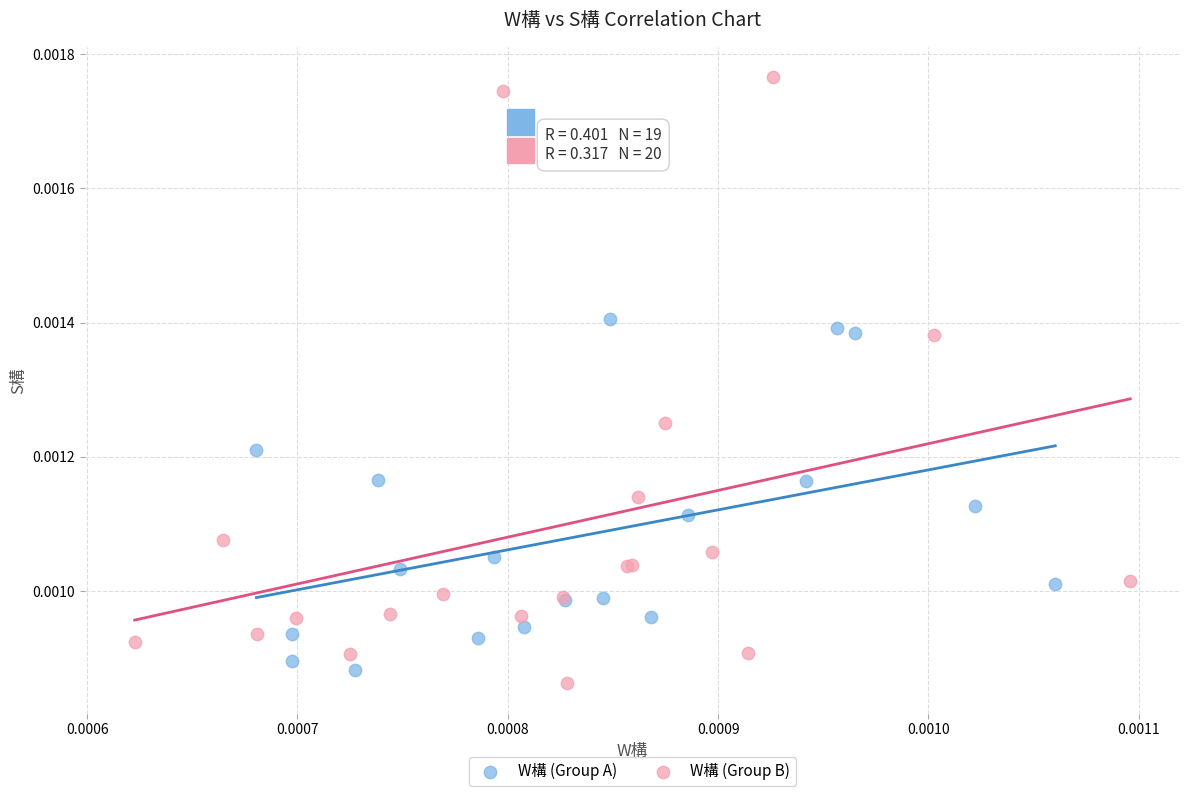

Which series has the widest spread of Y values?

W構 (Group B)